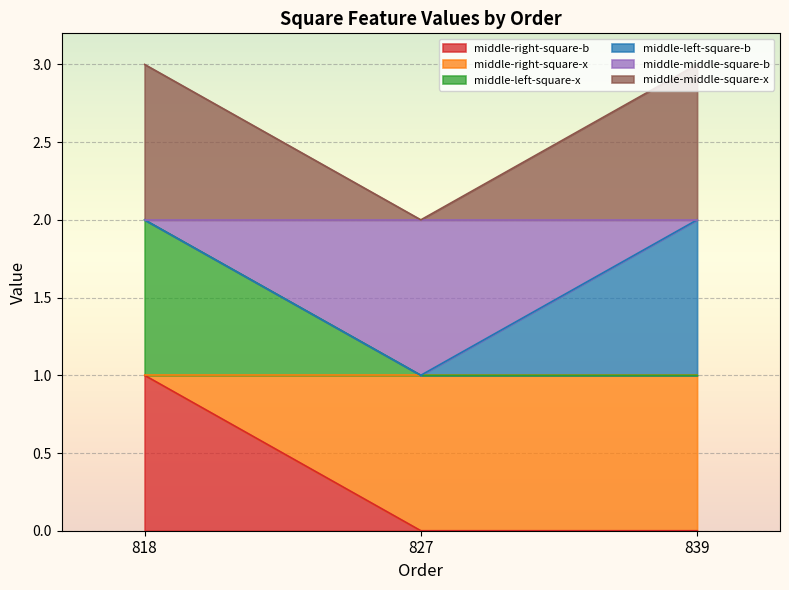

Does the chart display data point markers on the line(s)?

No